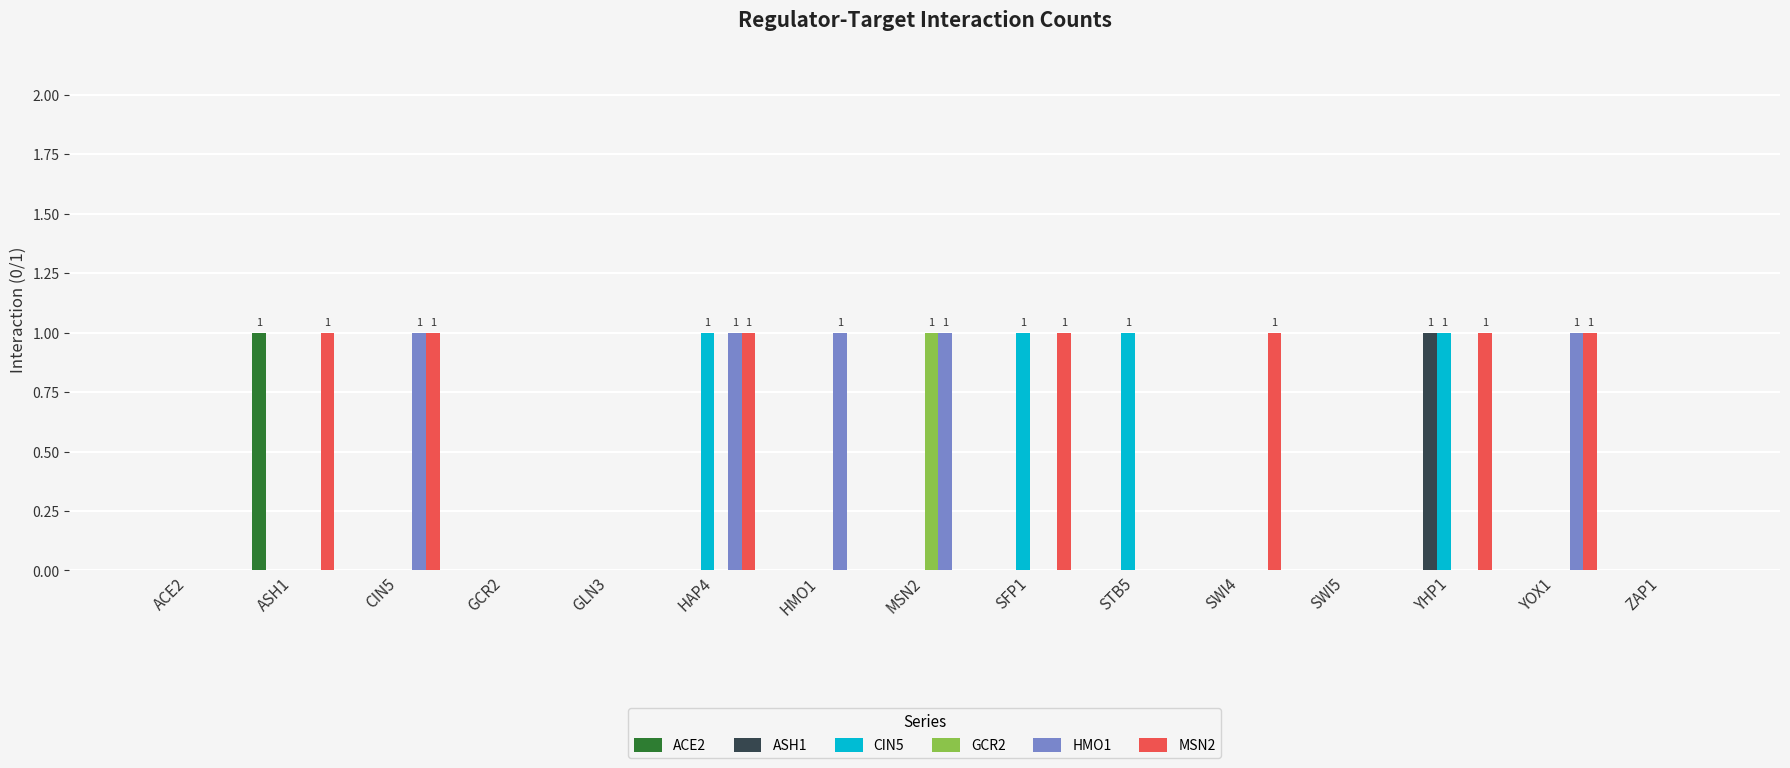

Does the chart contain stacked bars?

No